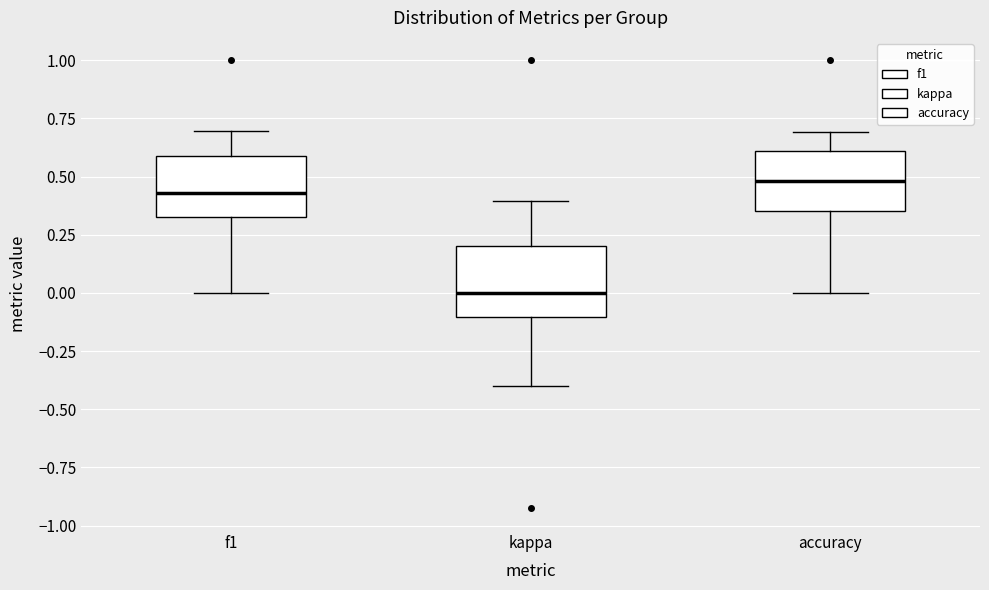

Reading left to right, read every box against the y-axis: the position of its median line, the range the box covers, and the ends of its whiskers. The values are not printed on the chart, so give them approximately, as read against the axis.

f1: median 0.45, box 0.35 to 0.60, whiskers 0.00 to 0.70
kappa: median 0.00, box -0.10 to 0.20, whiskers -0.40 to 0.40
accuracy: median 0.50, box 0.35 to 0.60, whiskers 0.00 to 0.70